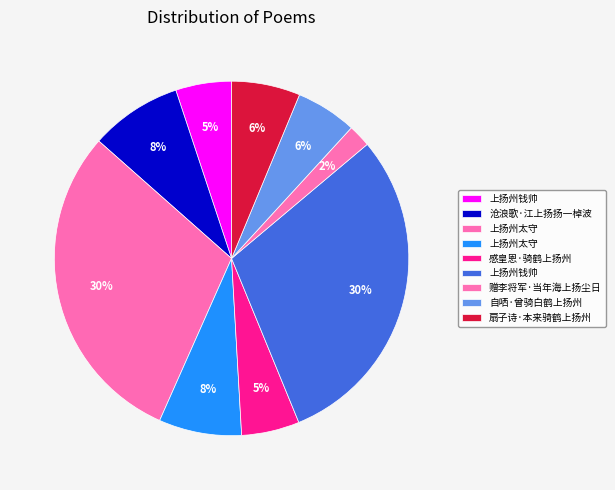

Which slice is the smallest?

赠李将军·当年海上扬尘日